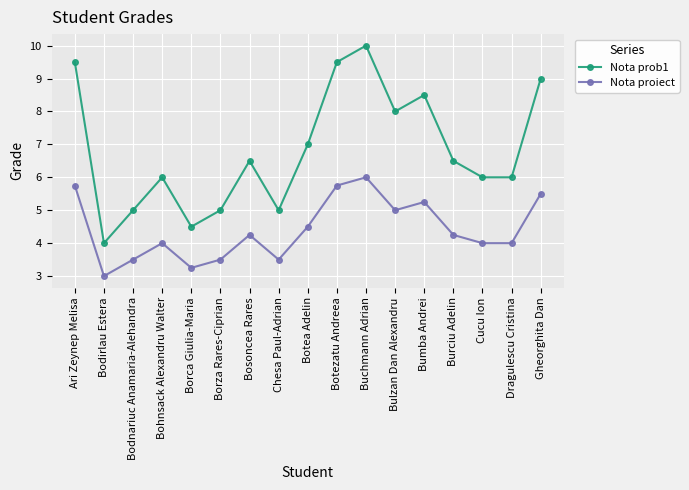

Does the chart have visible grid lines?

Yes